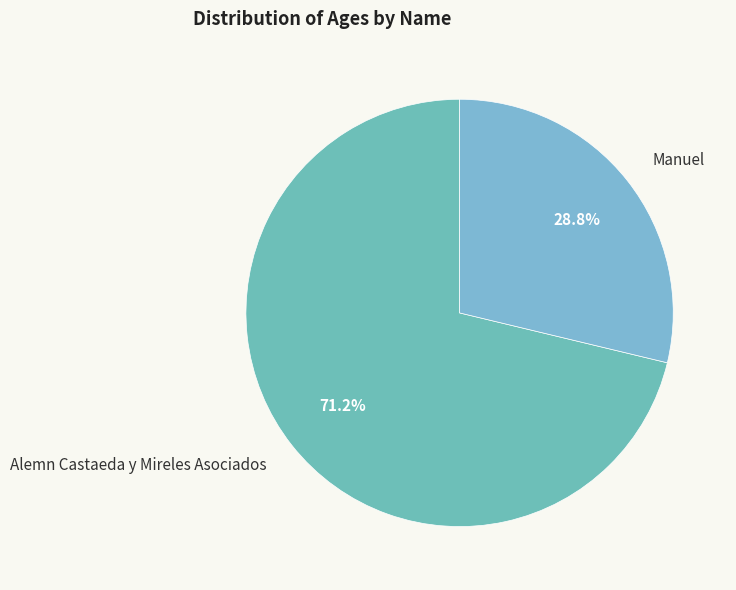

What is the ratio of the value at Alemn Castaeda y Mireles Asociados to the value at Manuel?

2.5